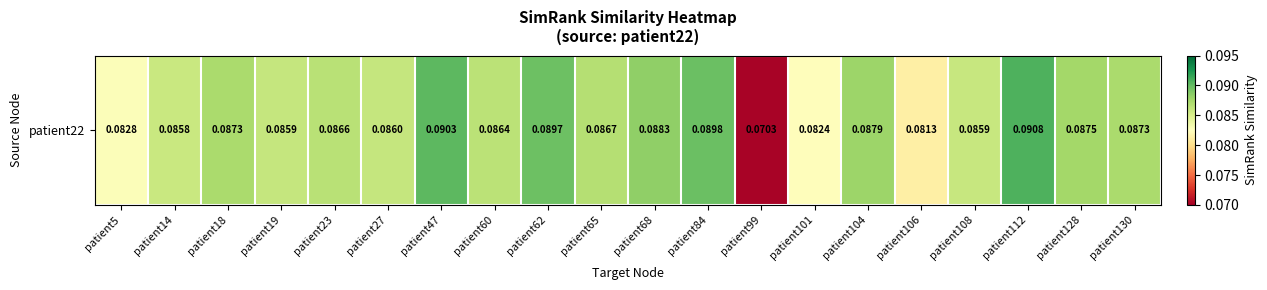

What is the sum of all values?

1.7